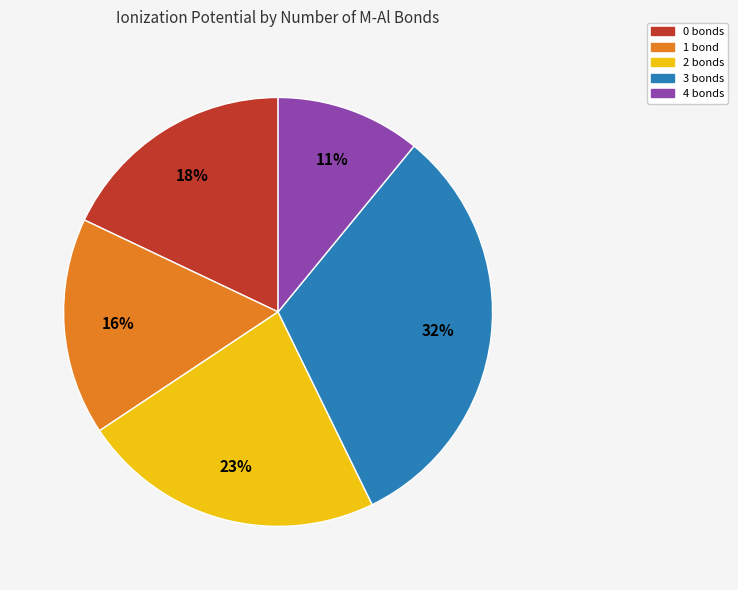

Is the sum of 2 bonds and 3 bonds greater than half?

Yes